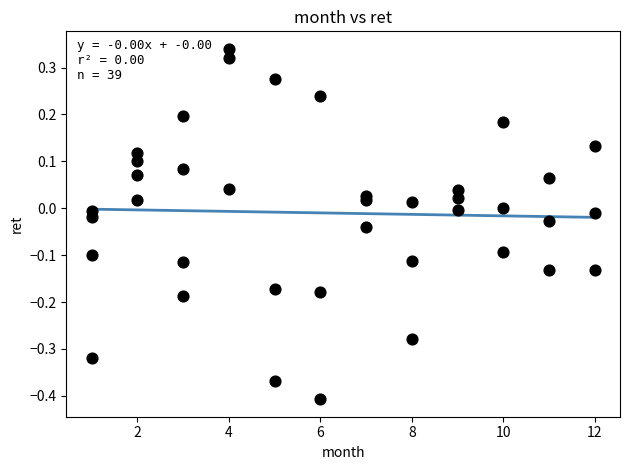

What is the range of X values (max minus min)?

11.0